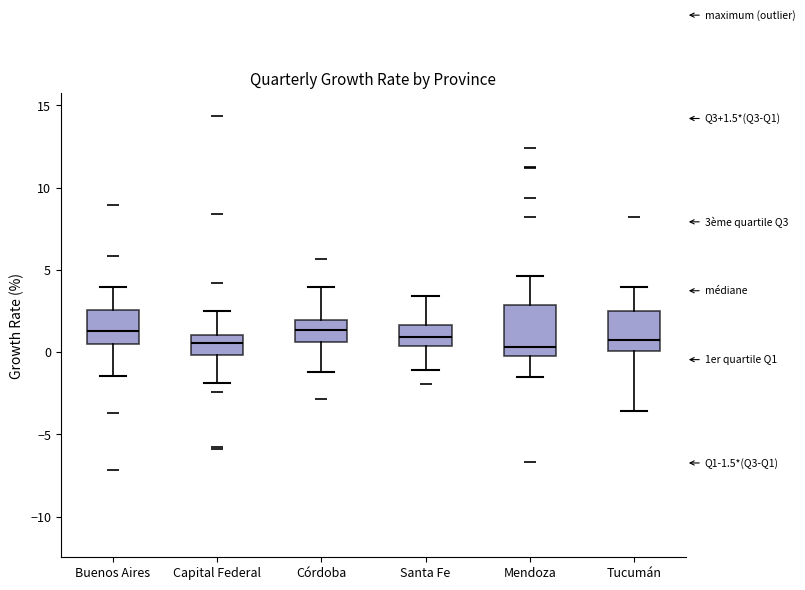

Comparing the boxes themselves (not the whiskers), which one is the tallest?

Mendoza